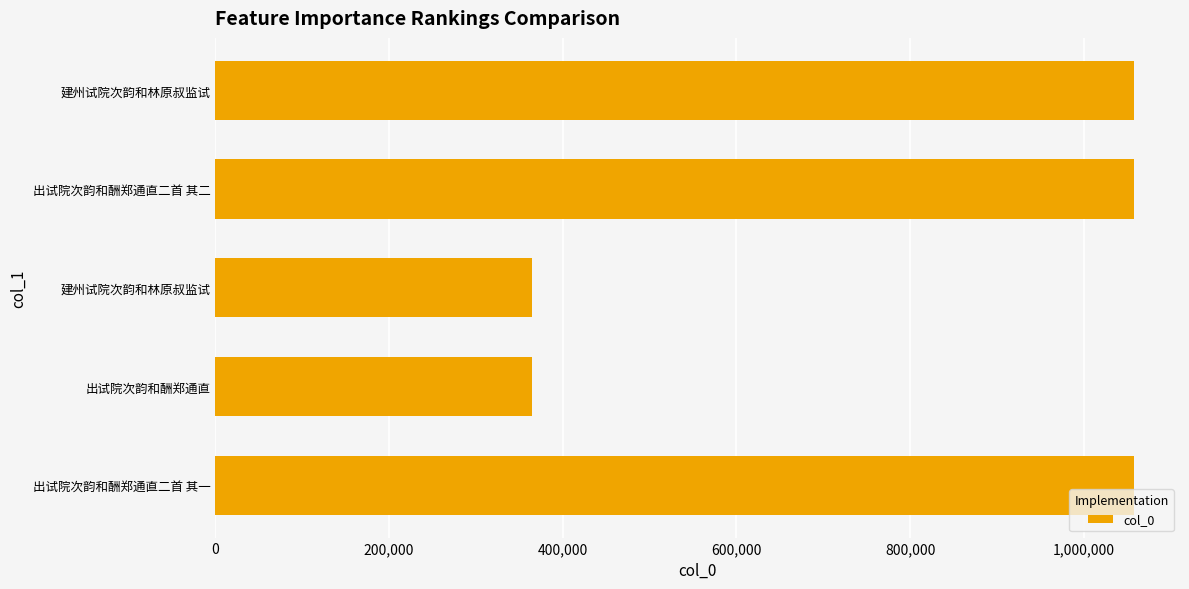

What is the difference between the maximum and minimum values?

692892